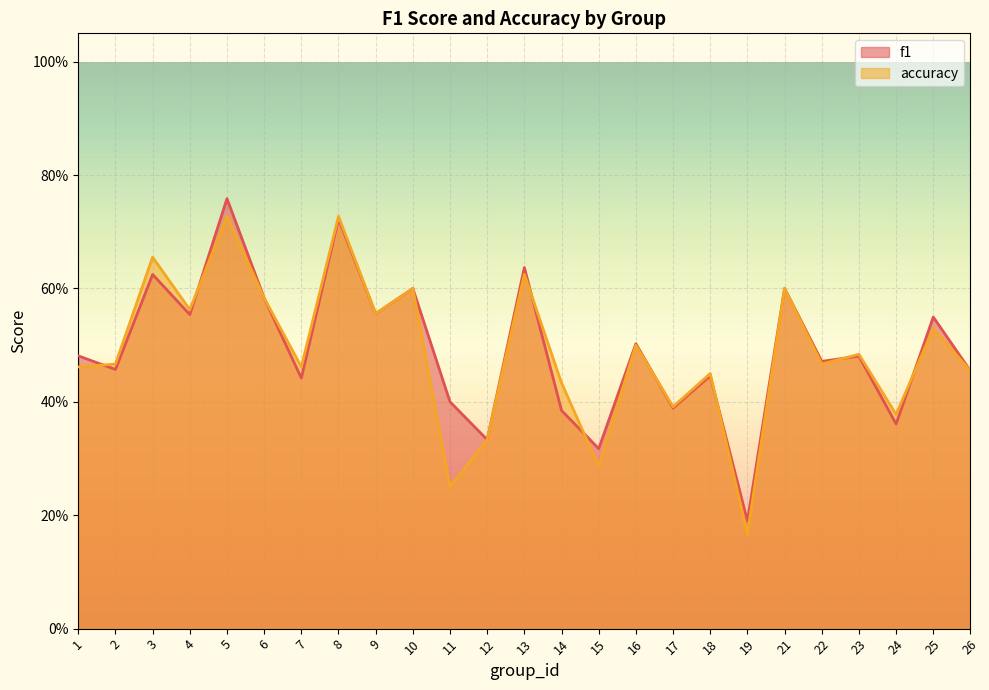

Where is f1 nearest to the value 0?

19